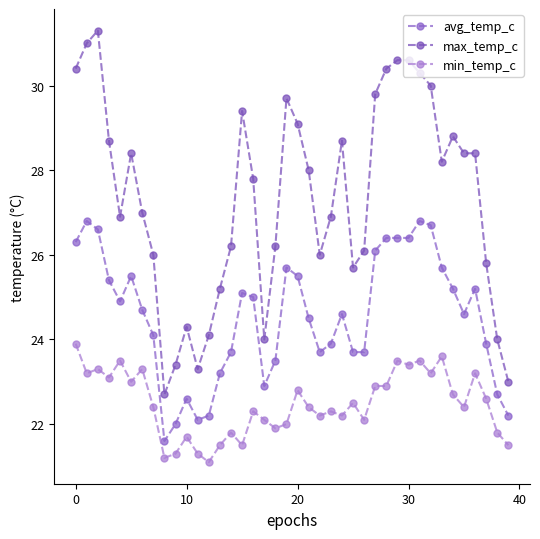

How many values in the avg_temp_c series are below 24?

16